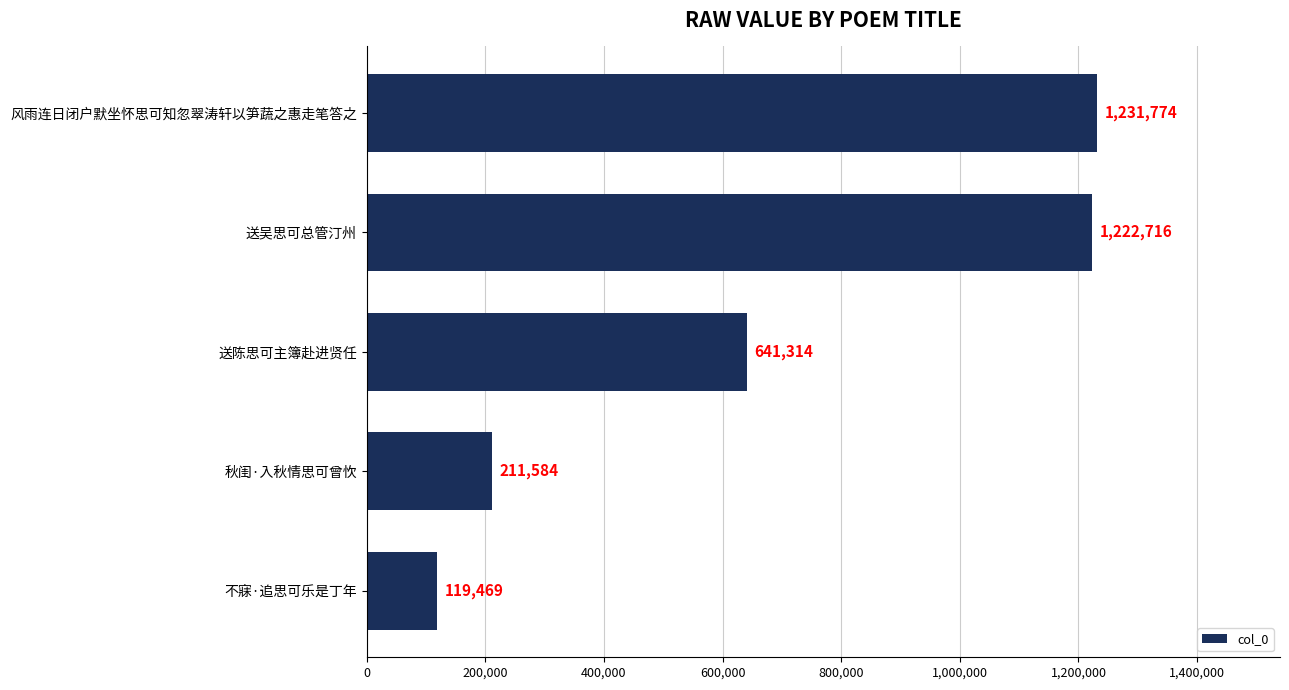

How many series are shown in this chart?

1